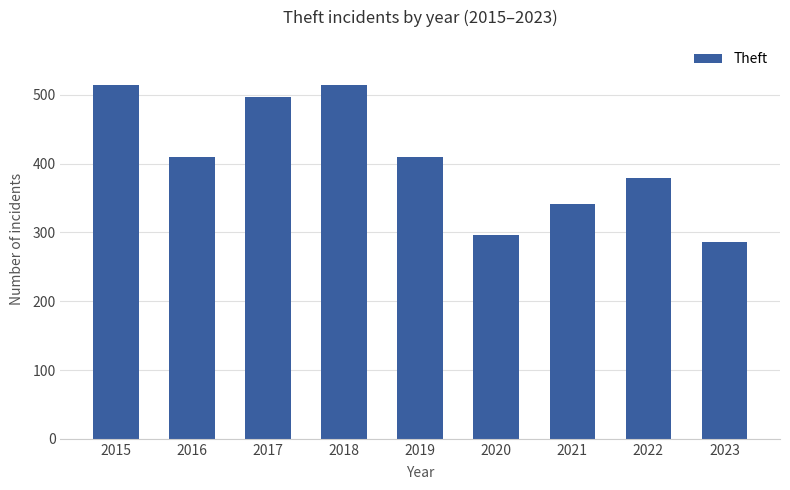

What is the value of the 9th bar from the left?

286